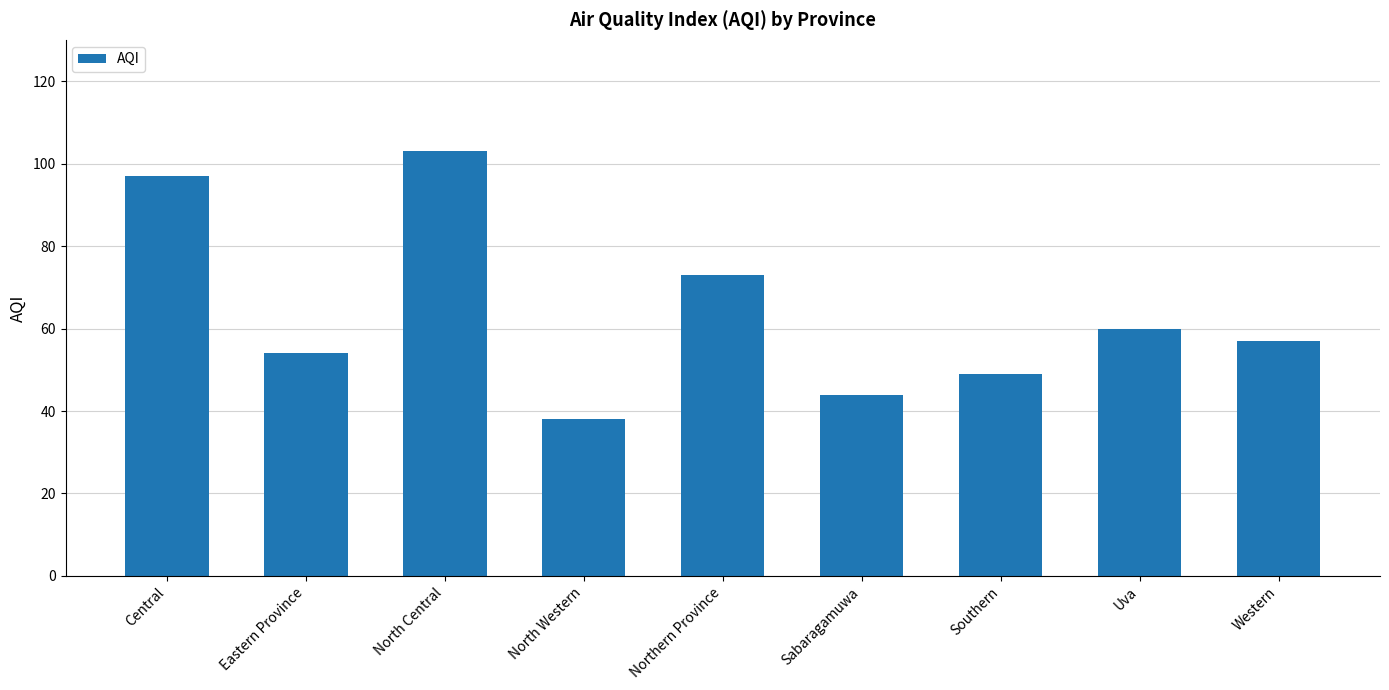

The chart shows a value of 36 at Western. True or false?

False